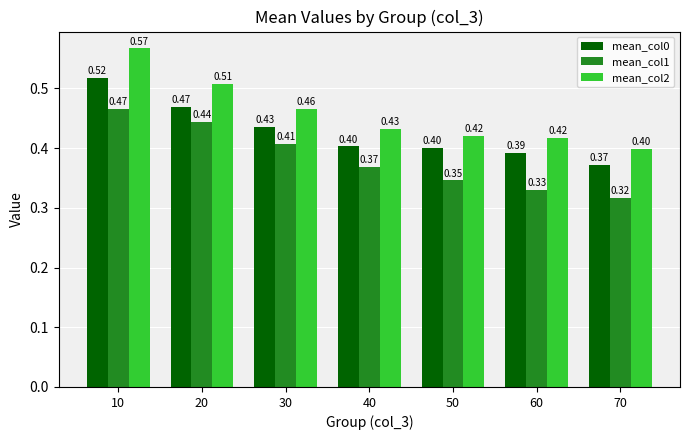

List the series in order of their overall mean, highest first.

mean_col2, mean_col0, mean_col1